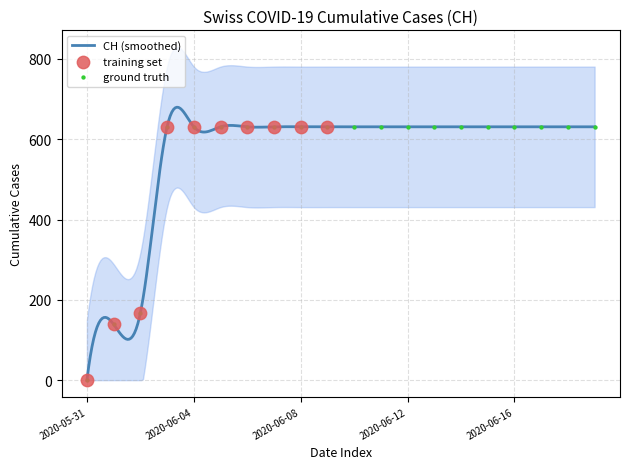

Which has a higher value, 2020-06-12 or 2020-06-16?

2020-06-12